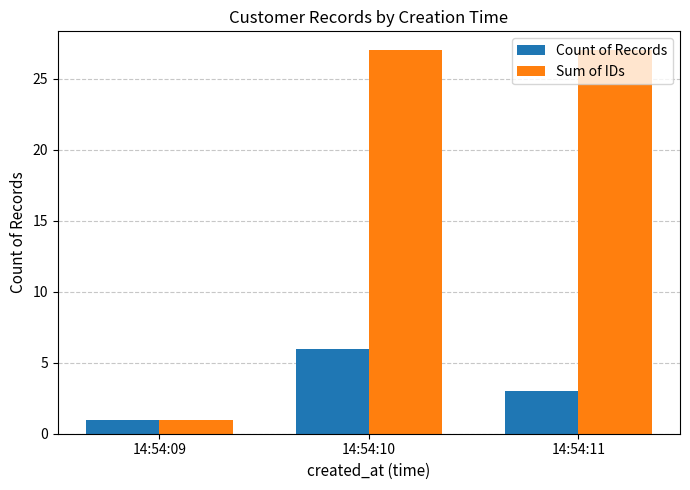

What are all the series names shown in the legend?

Count of Records, Sum of IDs